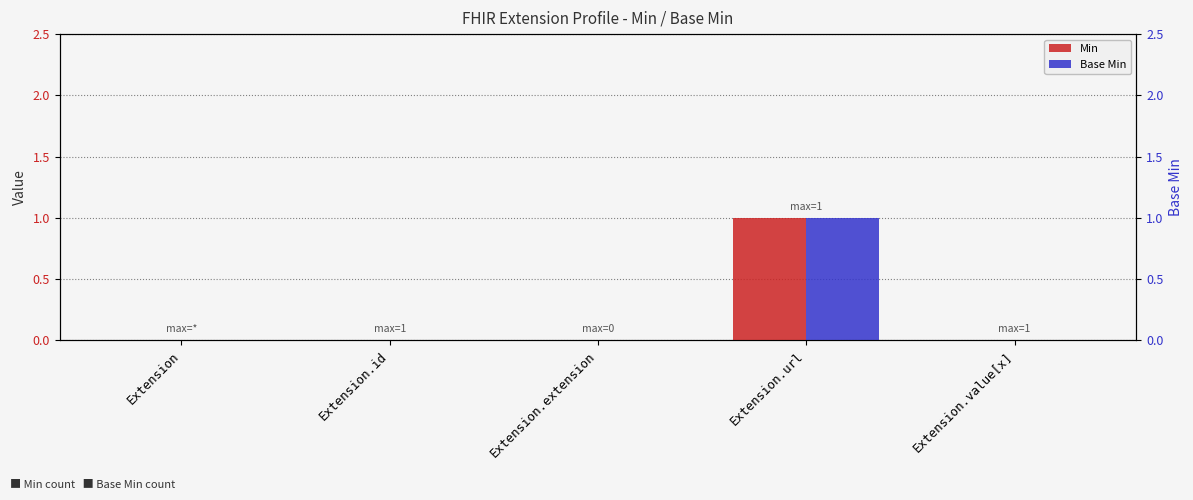

Between Extension and Extension.extension, which series saw the biggest shift?

Min